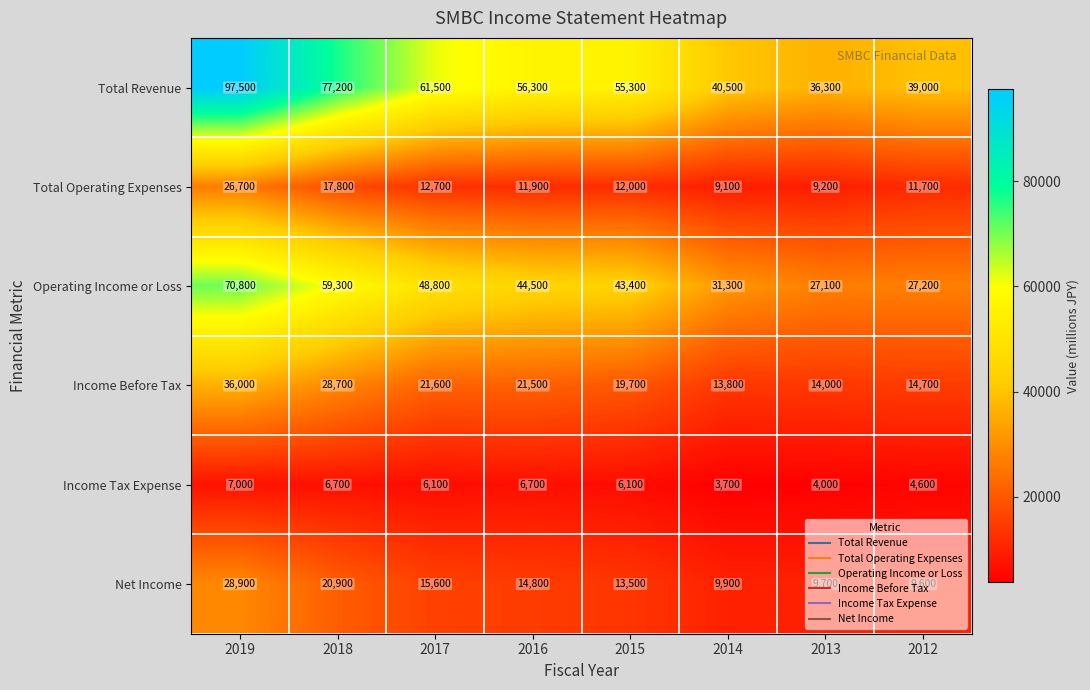

Which series has the largest range (max minus min)?

Total Revenue